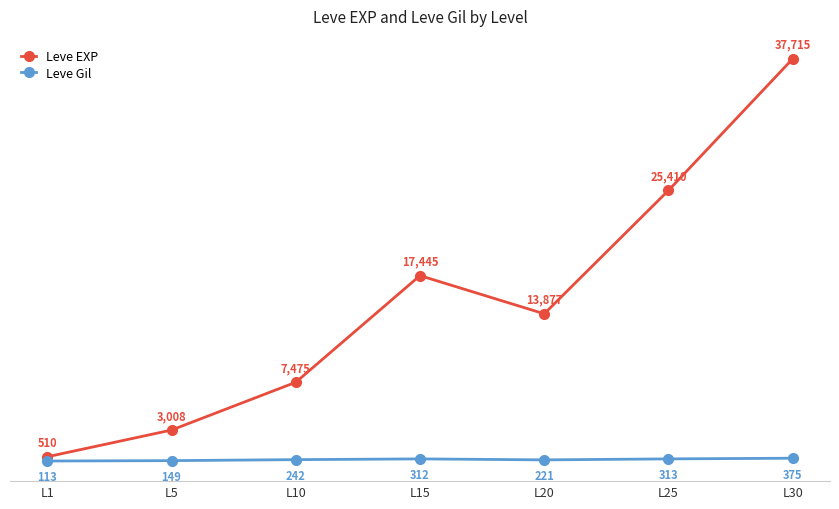

Which series has the widest spread of values?

Leve EXP